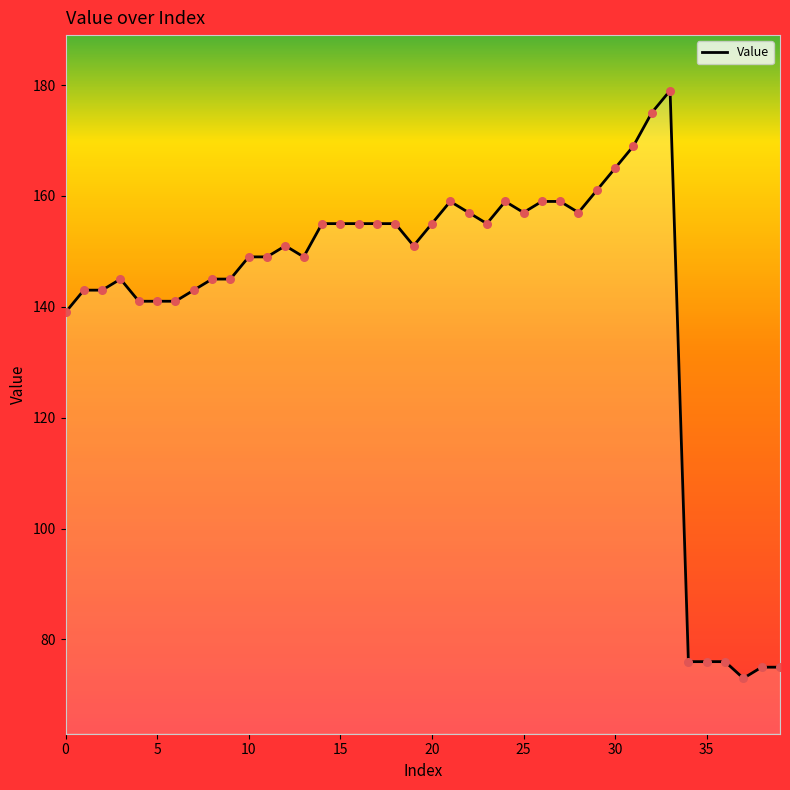

What is the maximum value shown in the chart?

179